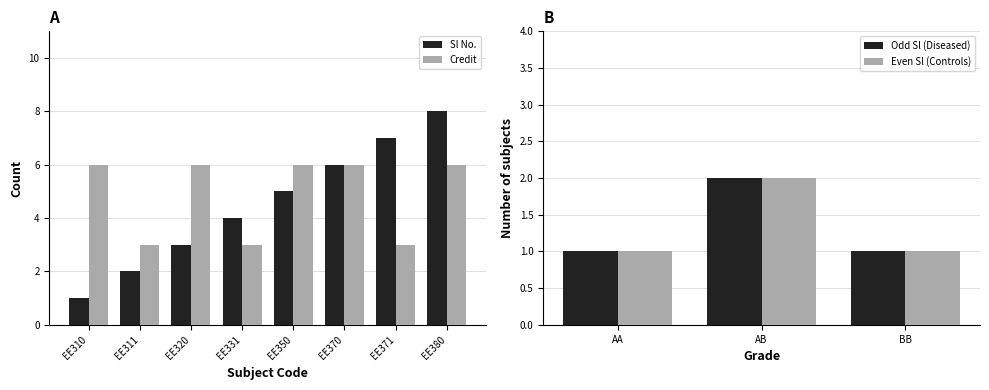

What is the maximum value for Credit?

6